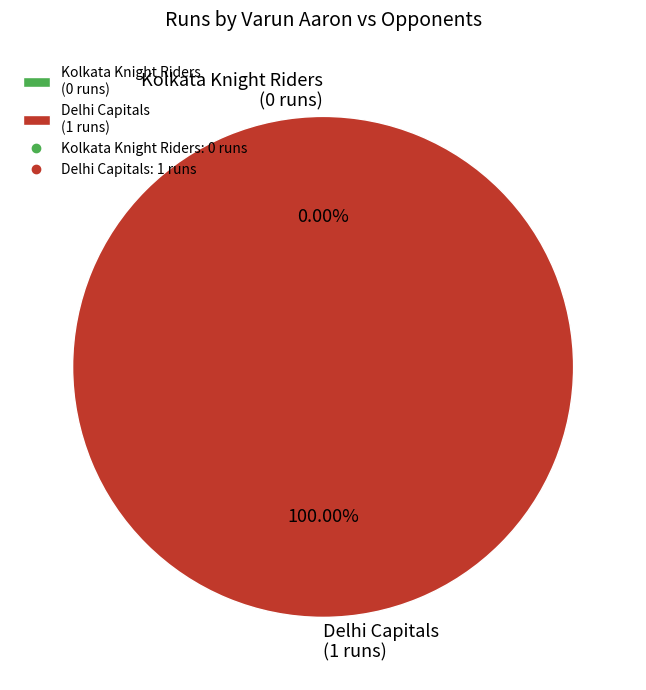

How many segments does this pie chart have?

2